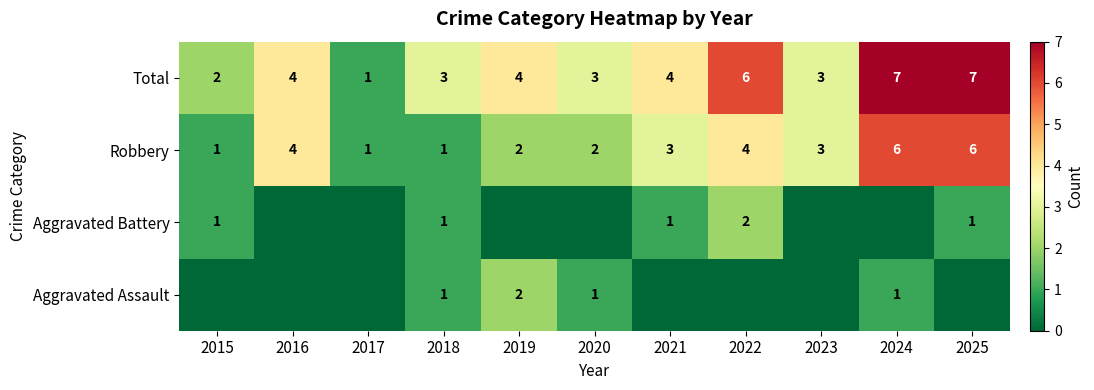

Is it true that Robbery equals 3 at 2020?

False